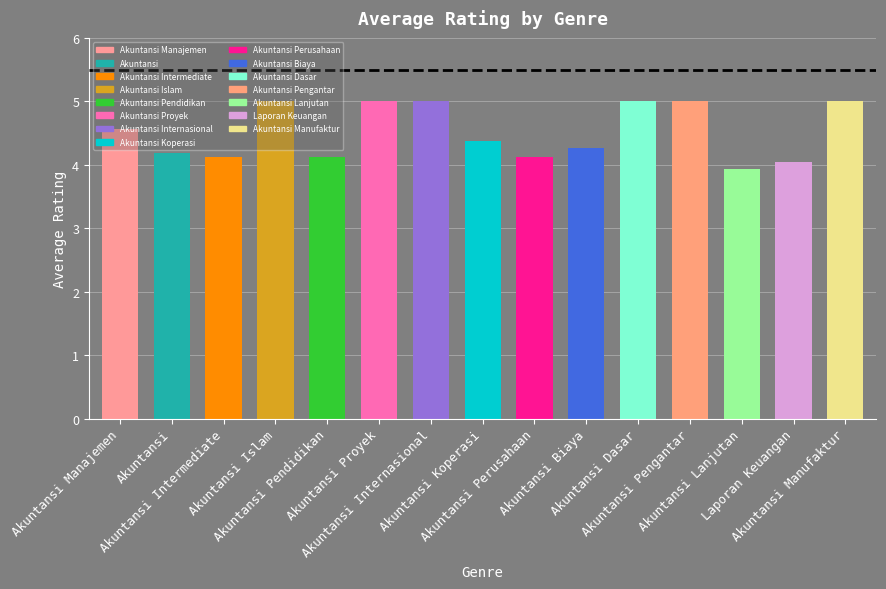

What is the value of the 15th bar from the left?

5.0